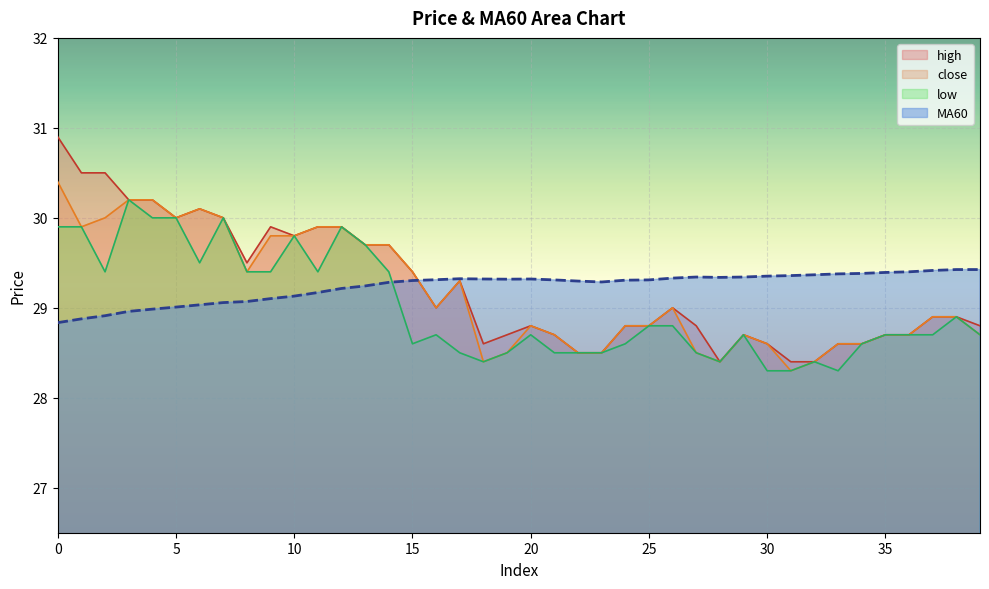

Between 3 and 14, which series saw the biggest shift?

low